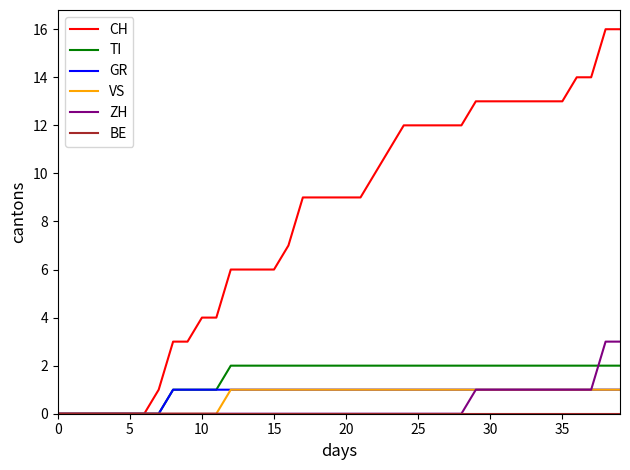

Does the chart have visible grid lines?

No